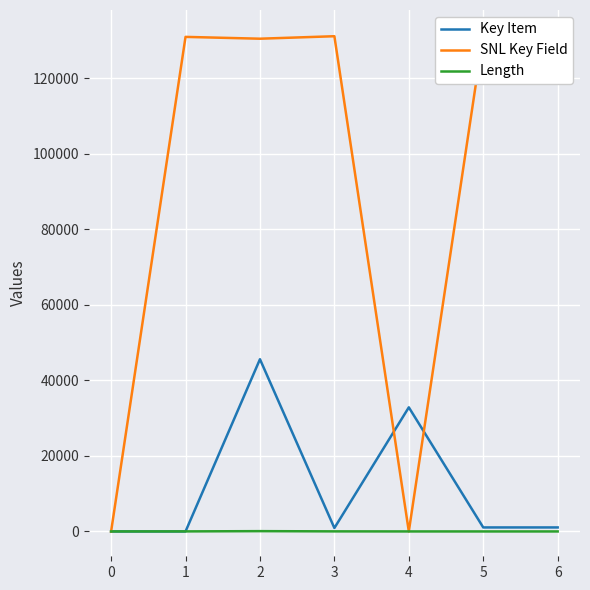

What is the difference between the maximum and minimum values in the Length series?

80